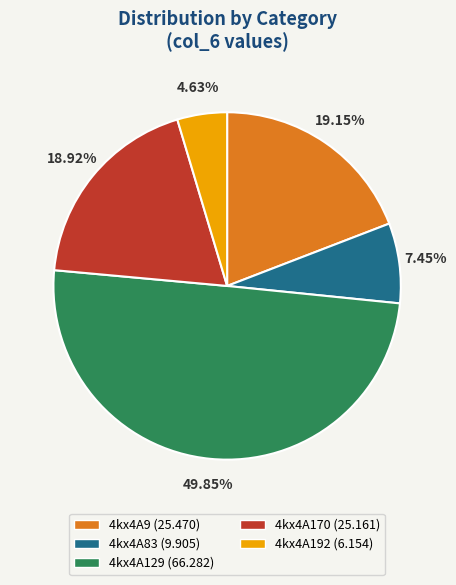

Which slice is the smallest?

4kx4A192